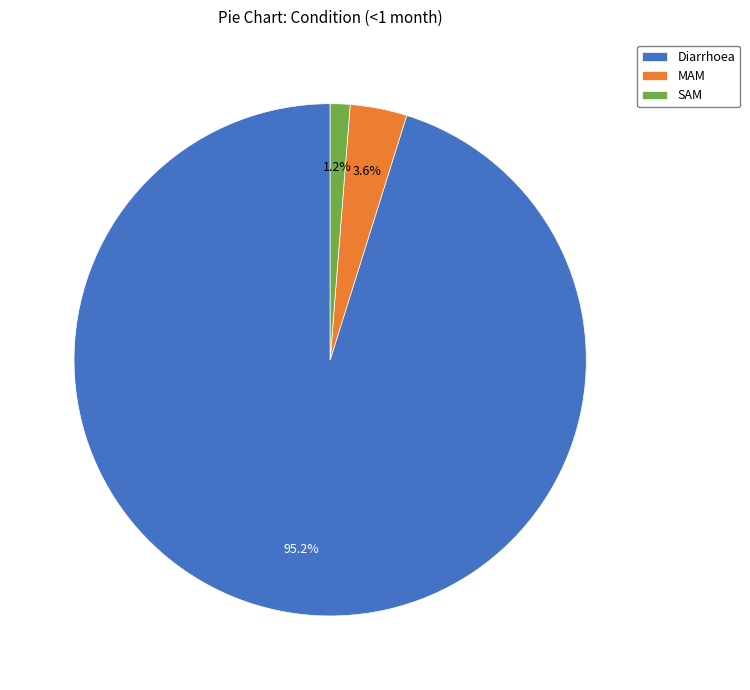

What is the largest slice in the pie chart?

Diarrhoea